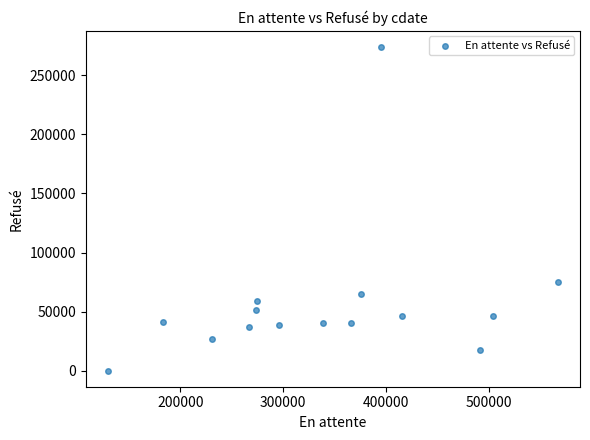

What Y value in the scatter plot is closest to 137003?

75126.9